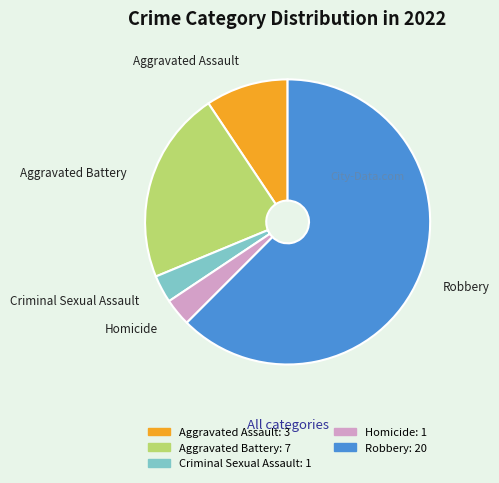

Approximately how many times larger is the value at Criminal Sexual Assault compared to Aggravated Battery?

0.1